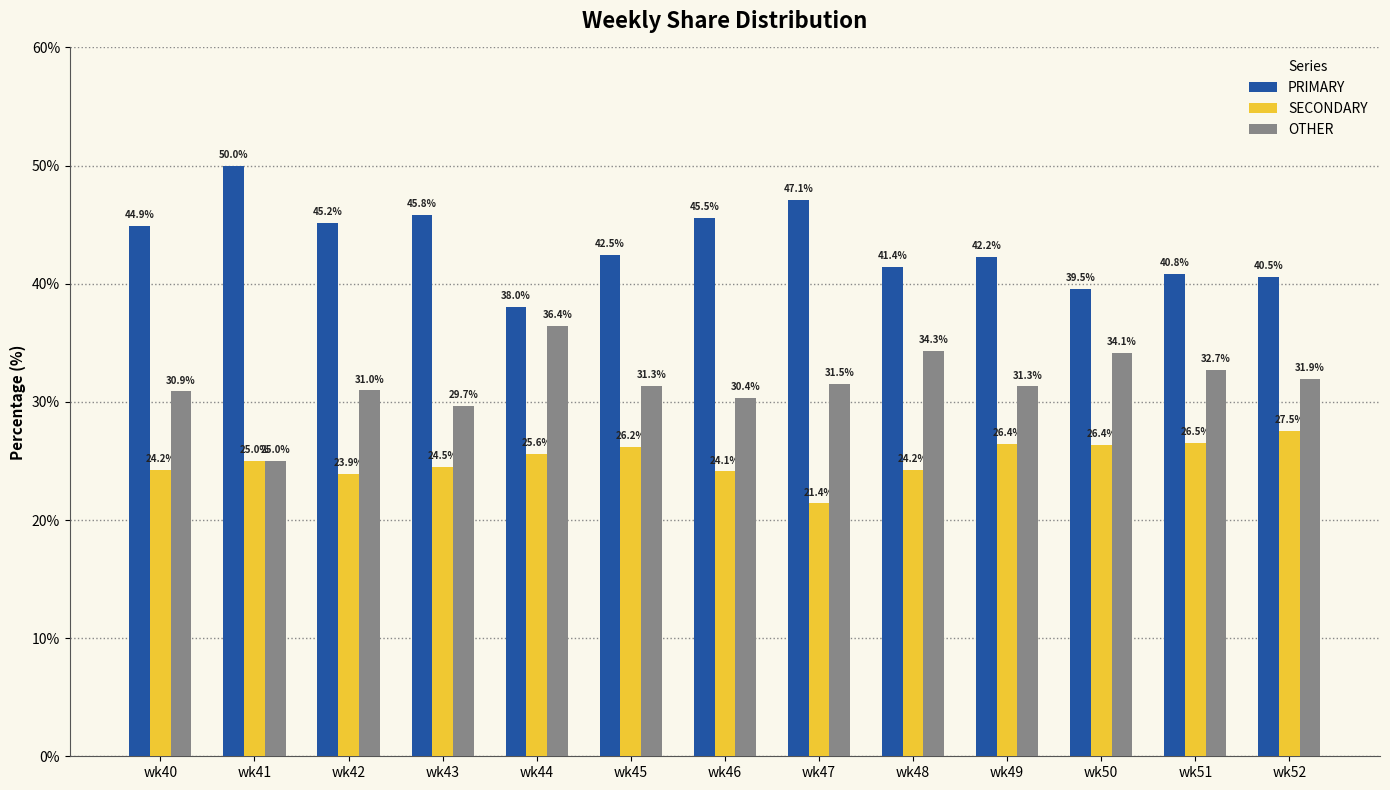

List the series in order of their peak value, lowest first.

SECONDARY, OTHER, PRIMARY